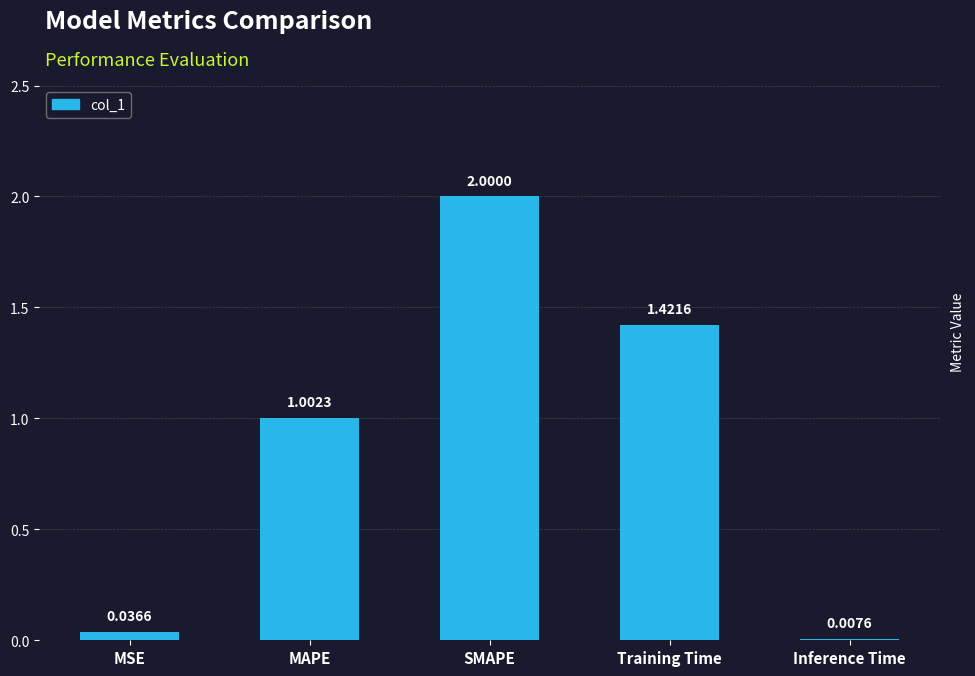

What is the difference between the maximum and second lowest values?

2.0